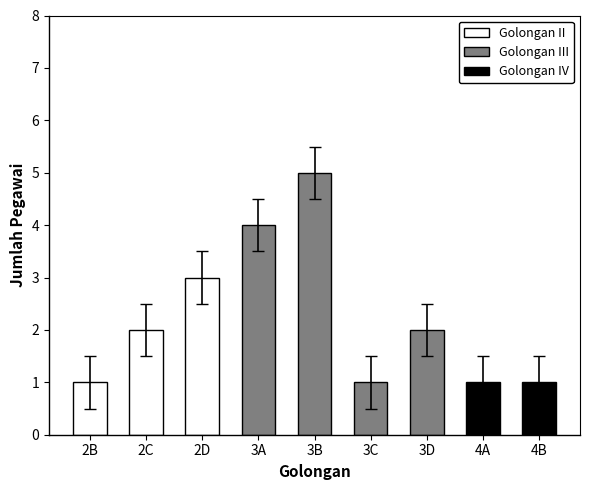

What is the difference between the maximum and minimum values?

4.0